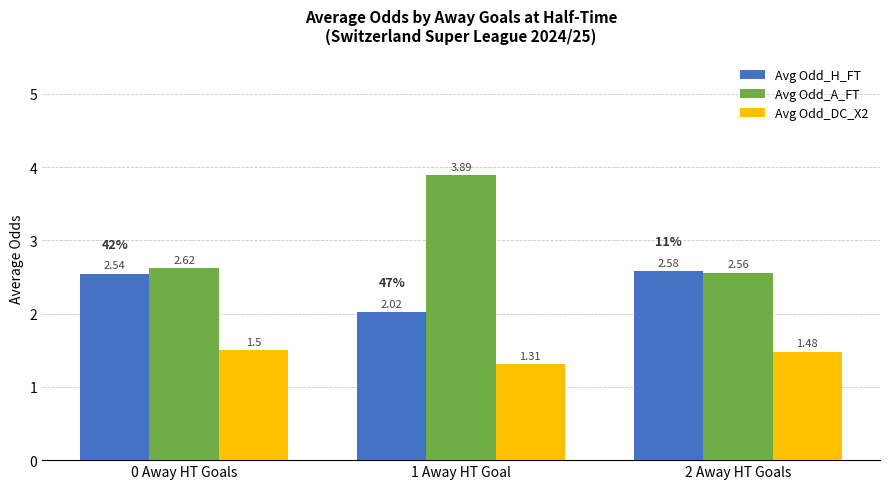

Which series has the widest spread of values?

Avg Odd_A_FT